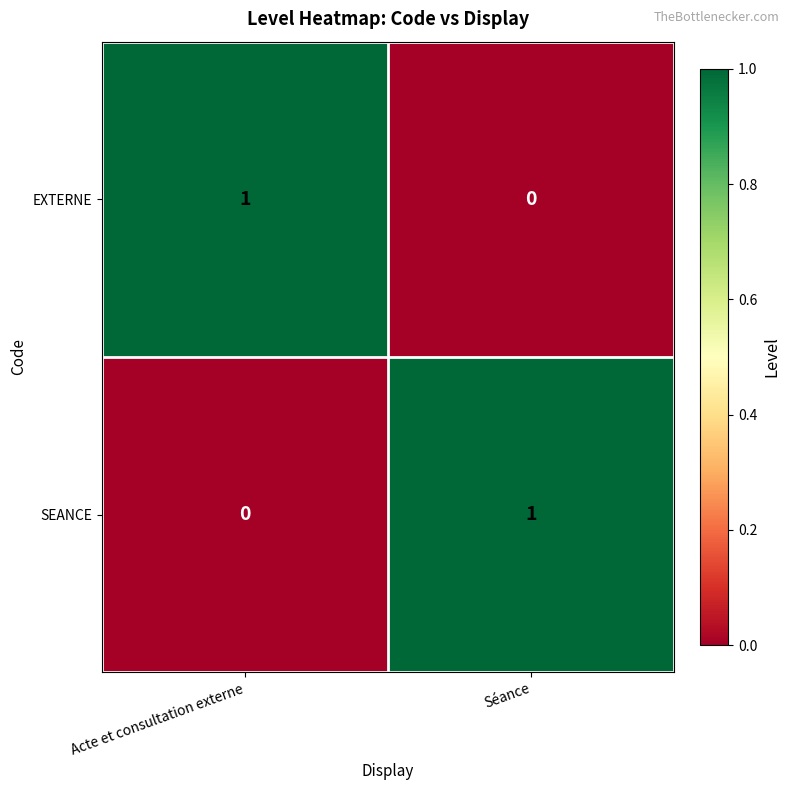

True or false: SEANCE has a value of 2 at Séance.

False